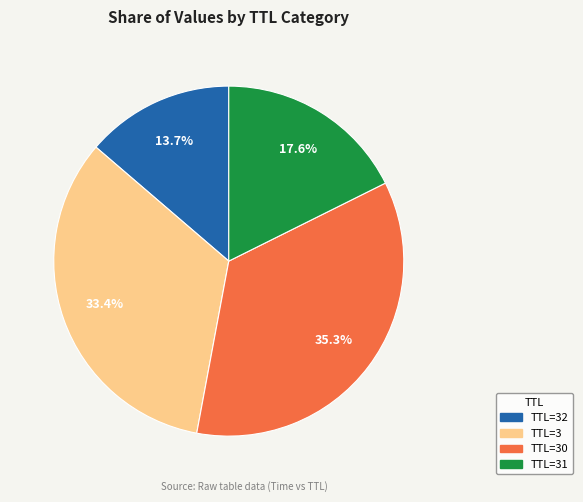

Is there a majority slice in this chart?

No